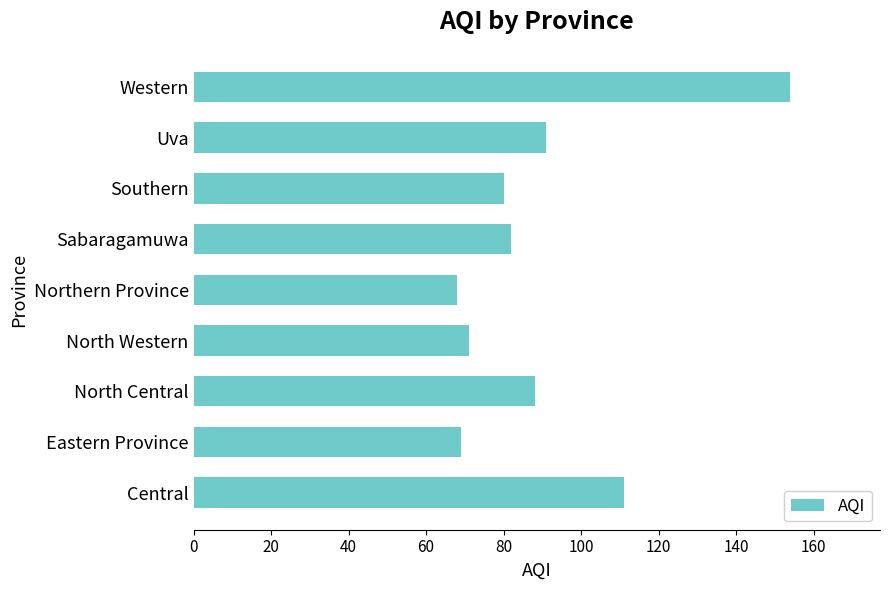

Reading top to bottom, list all the values displayed in this chart.

Western=154	Uva=91	Southern=80	Sabaragamuwa=82	Northern Province=68	North Western=71	North Central=88	Eastern Province=69	Central=111